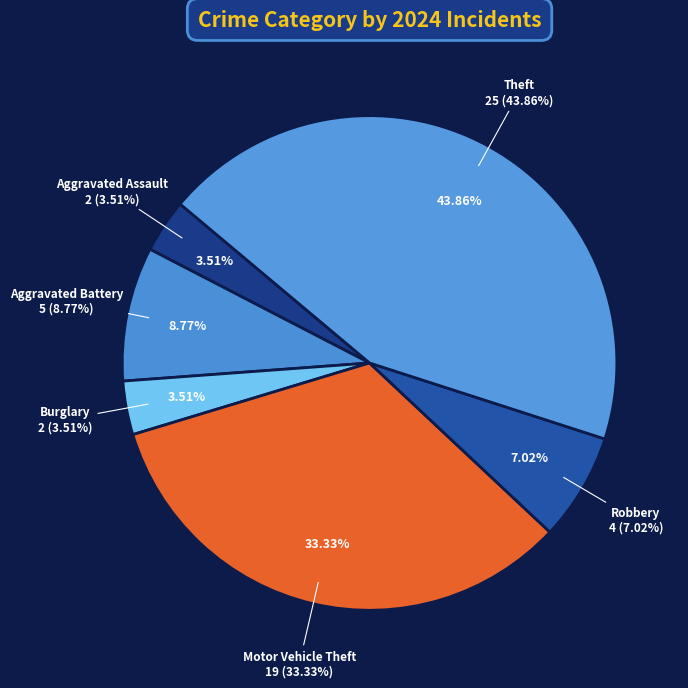

To the nearest percent, what portion does Robbery represent?

7%